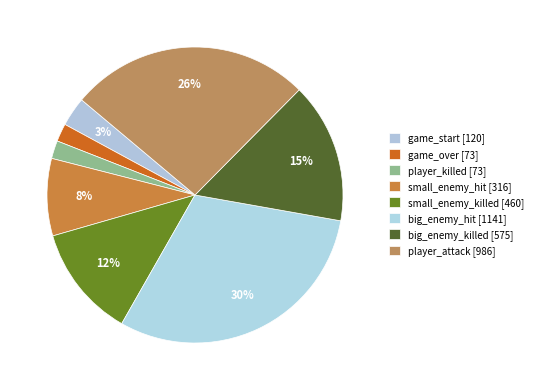

Does player_attack represent more than half of the total?

No